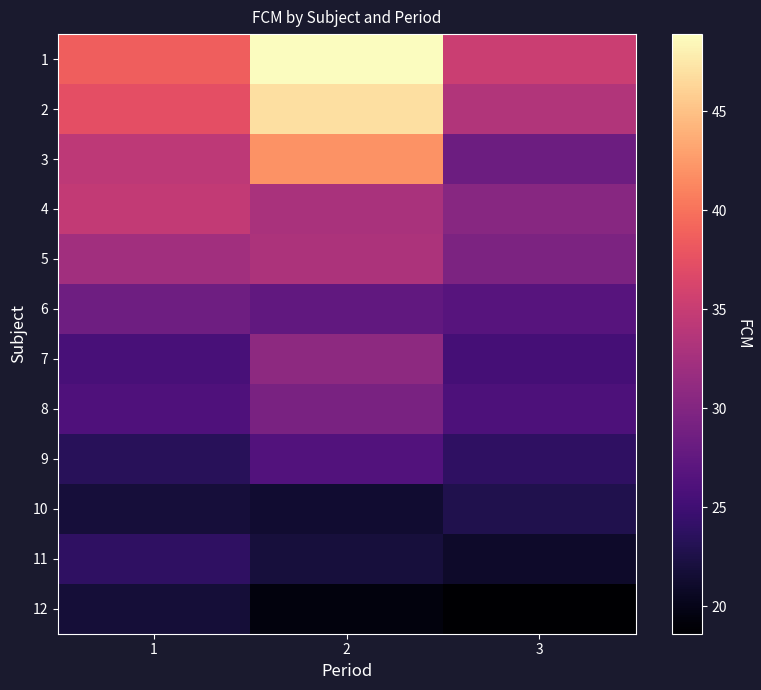

At which category does the chart reach its peak across all series?

2